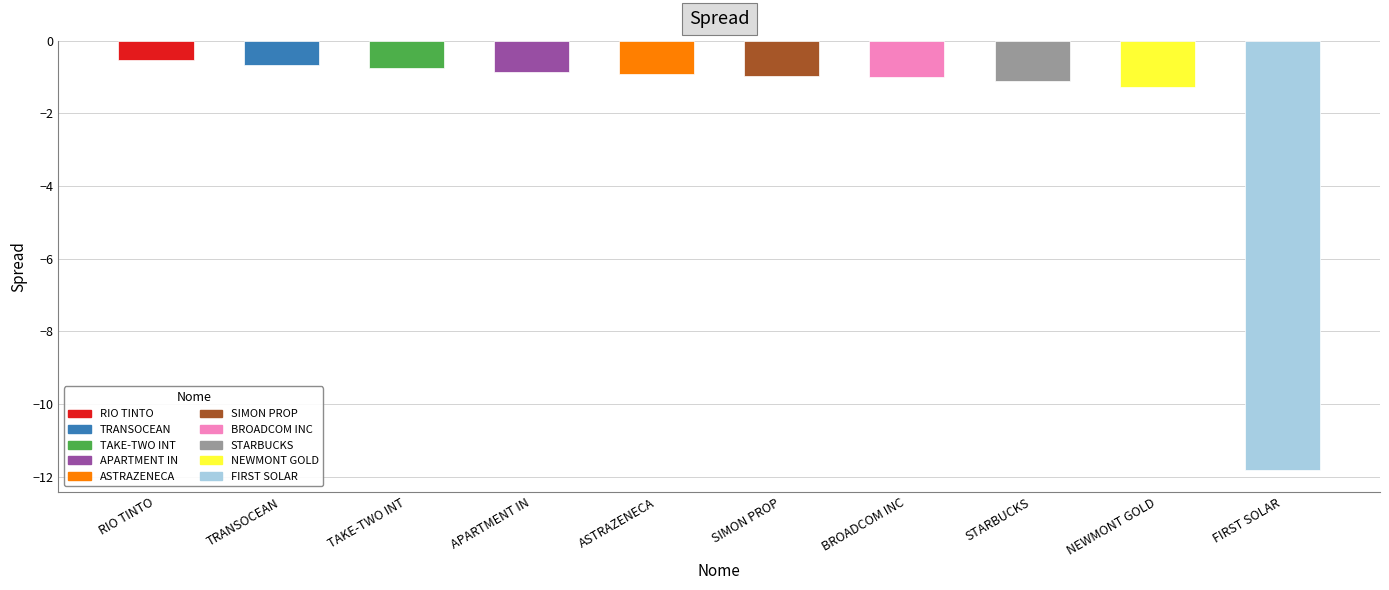

Read the value at TAKE-TWO INT.

-0.8